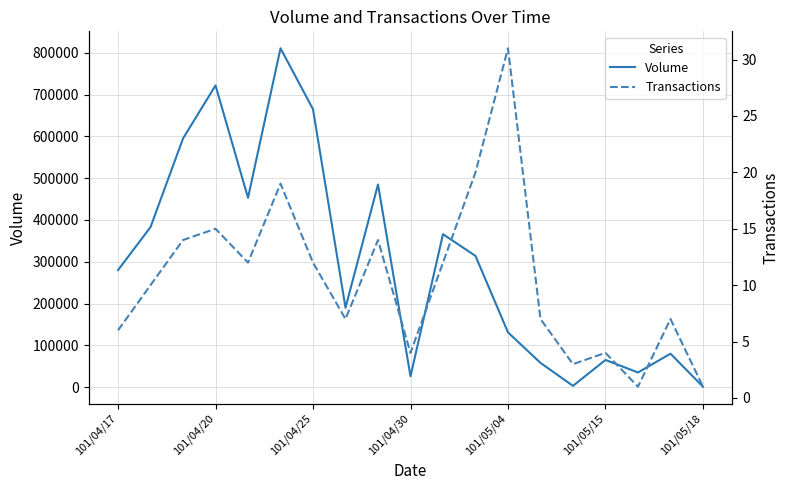

The value of Volume at 101/04/17 is 280000. True or false?

True